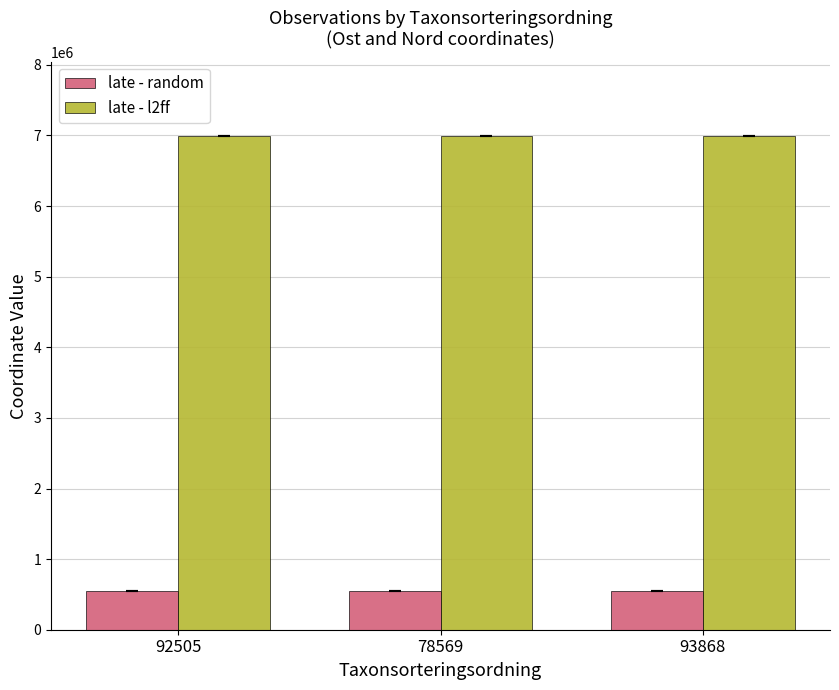

What is the difference between the highest and lowest values at 92505?

6452785.4